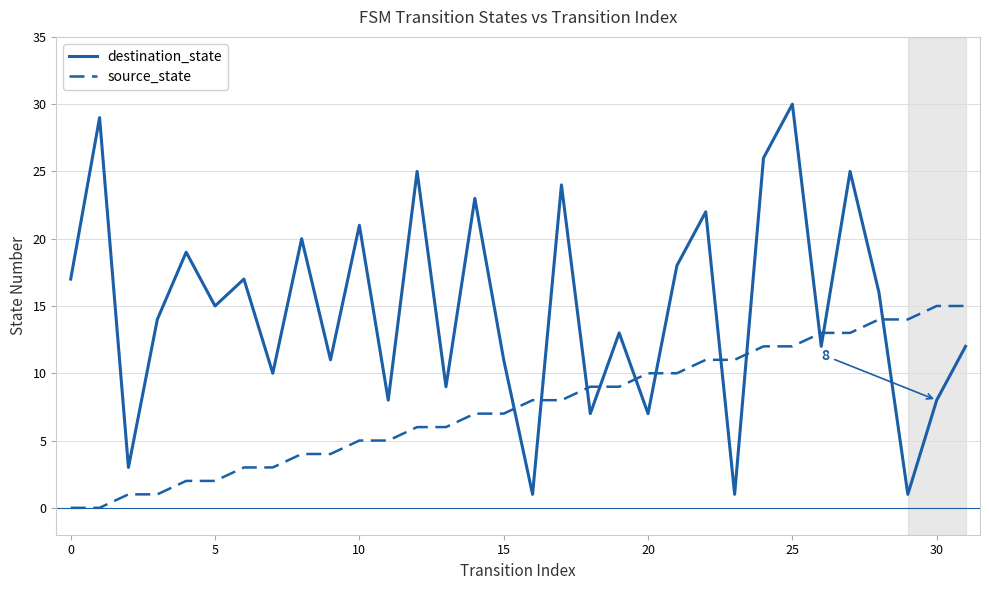

How many lines are shown in the chart?

2